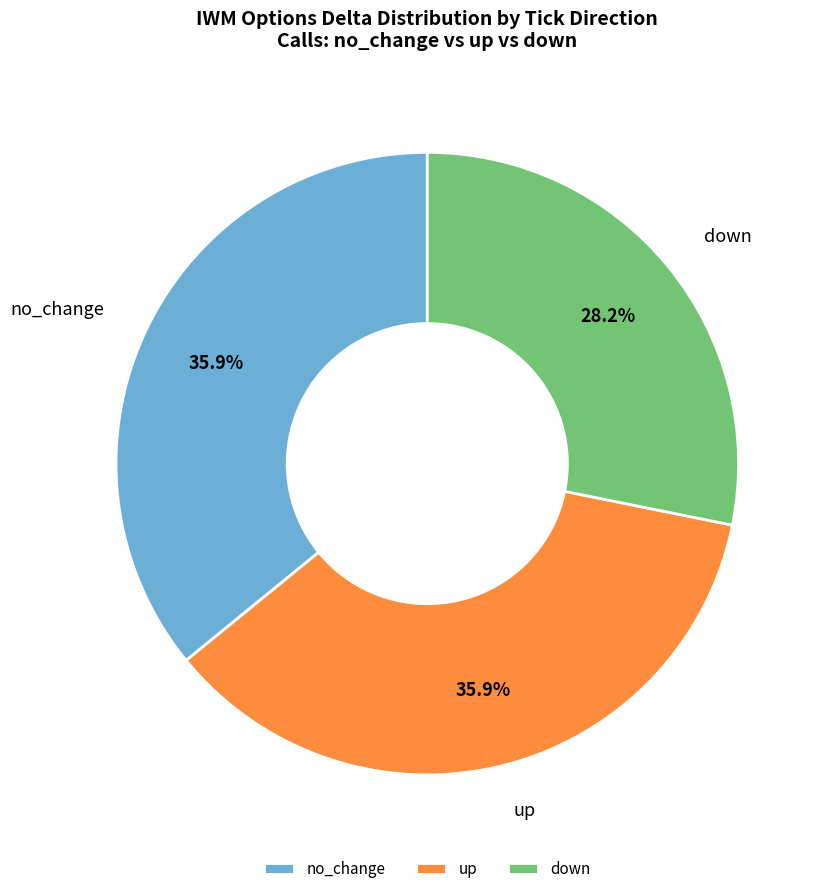

Combined, do no_change and down account for over 50%?

Yes